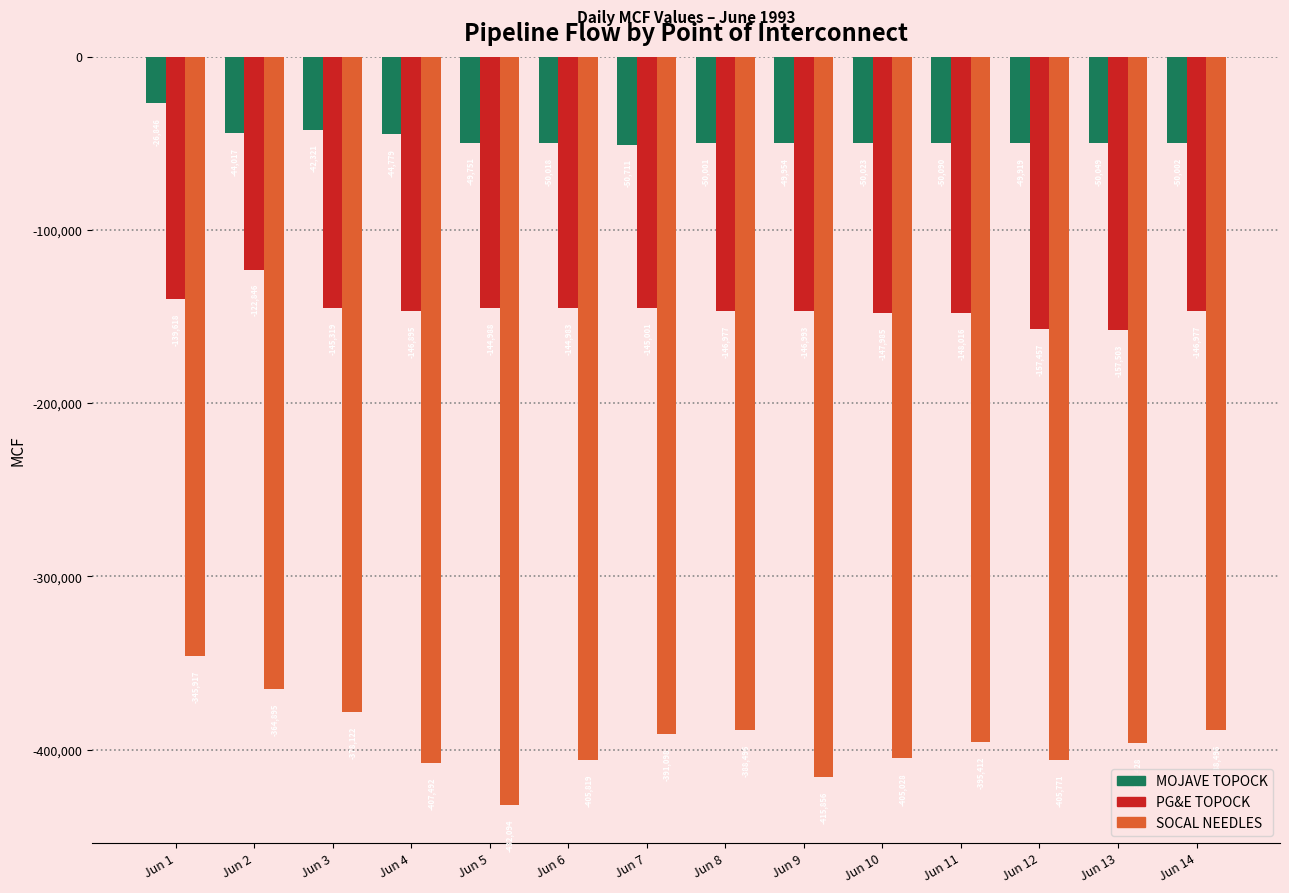

At Jun 1, list the series in order from largest to smallest.

MOJAVE TOPOCK, PG&E TOPOCK, SOCAL NEEDLES